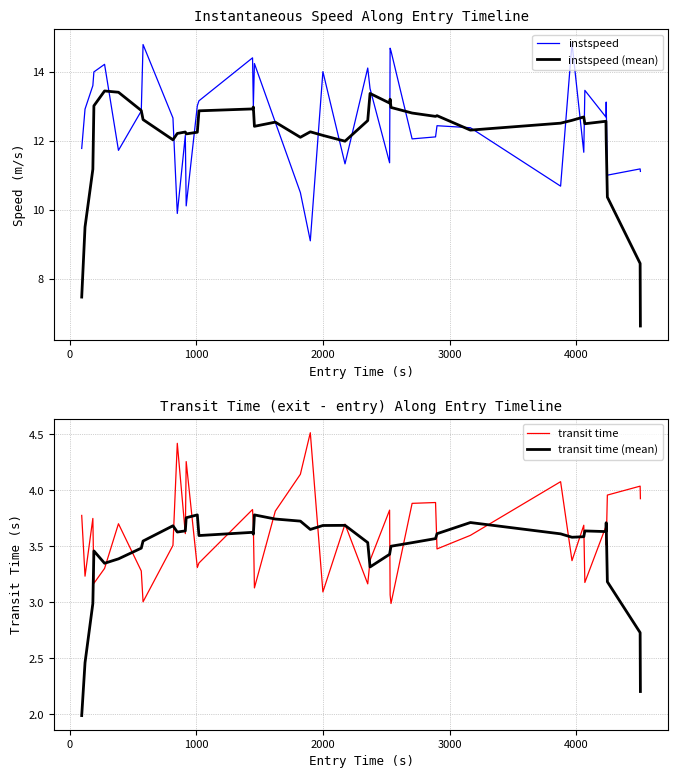

What is the difference between the maximum and minimum values in the transit time series?

1.5